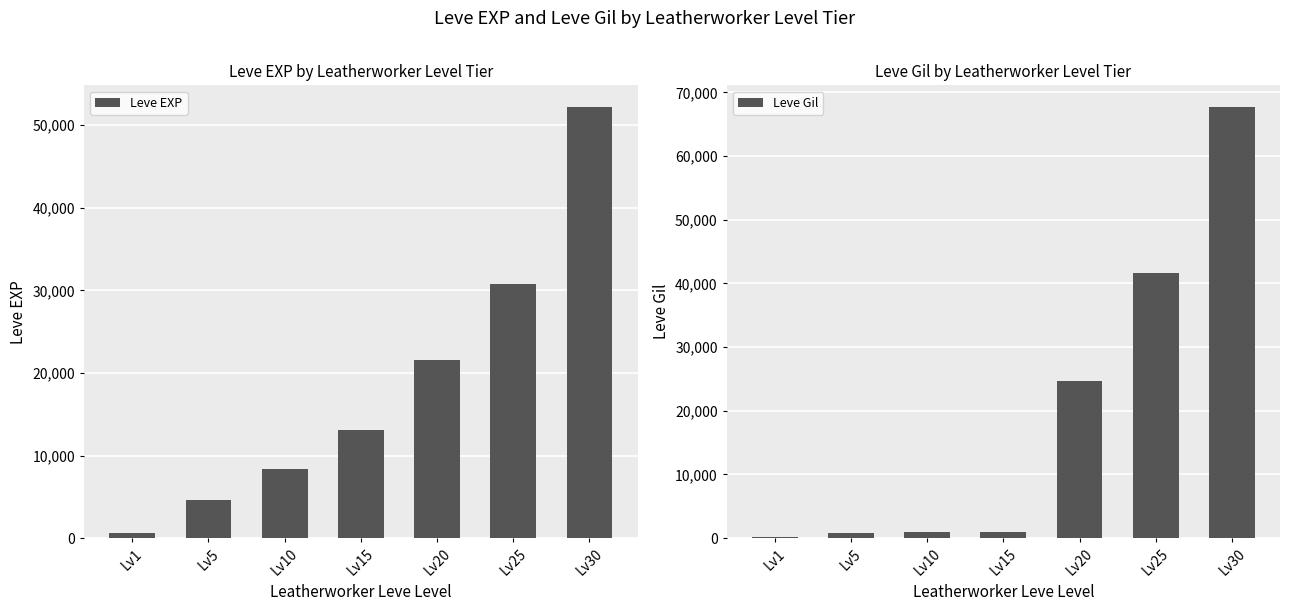

Rank the series by their maximum value, from highest to lowest.

Leve Gil, Leve EXP